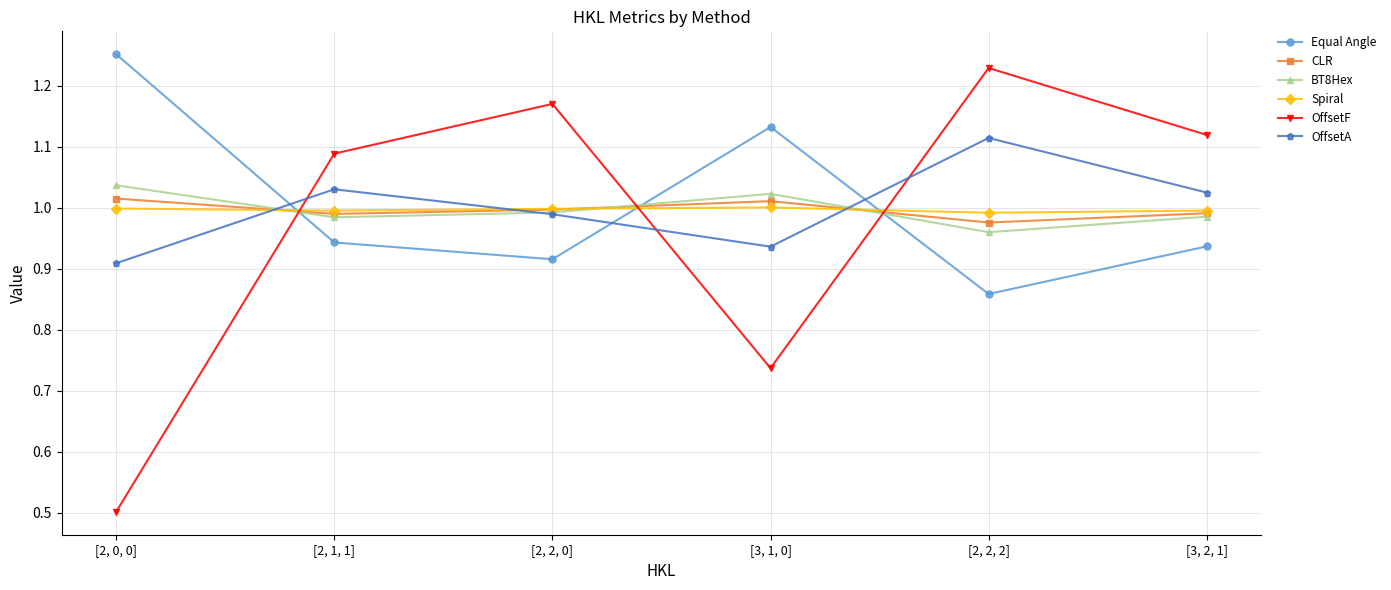

Does the chart have visible grid lines?

Yes